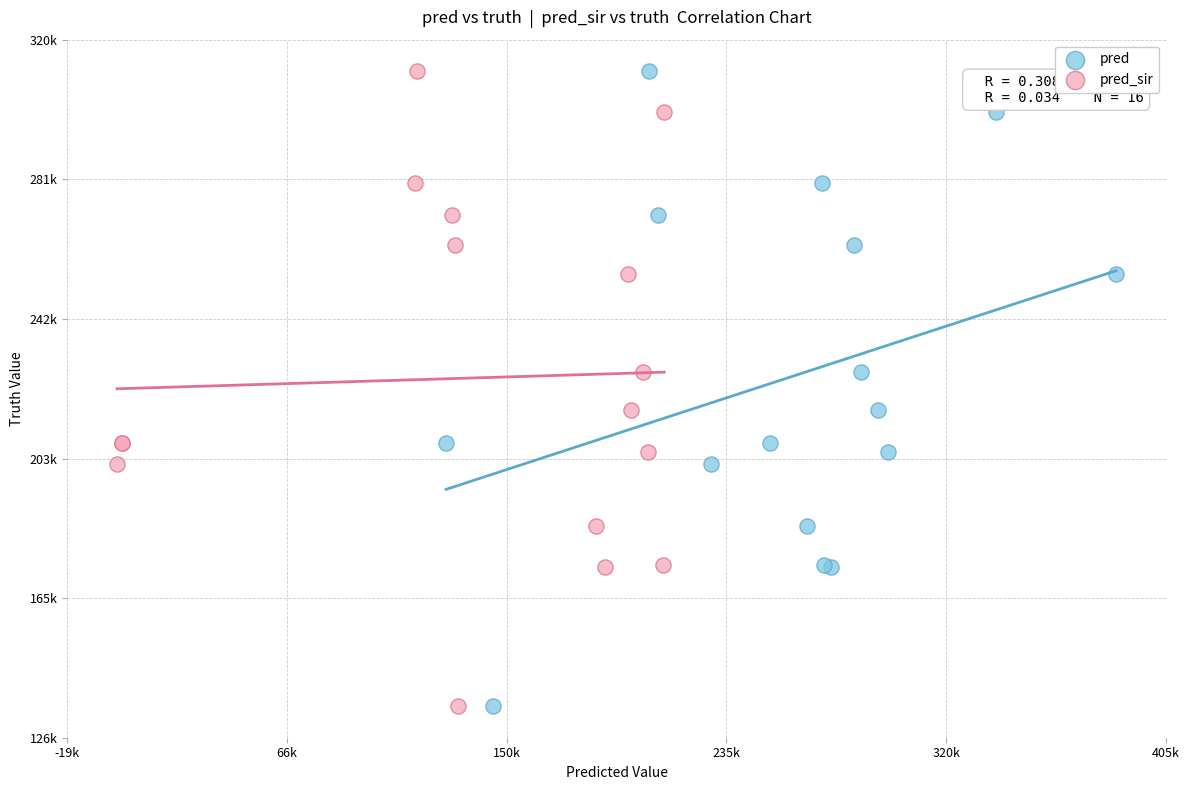

What are all the series names shown in the legend?

pred, pred_sir